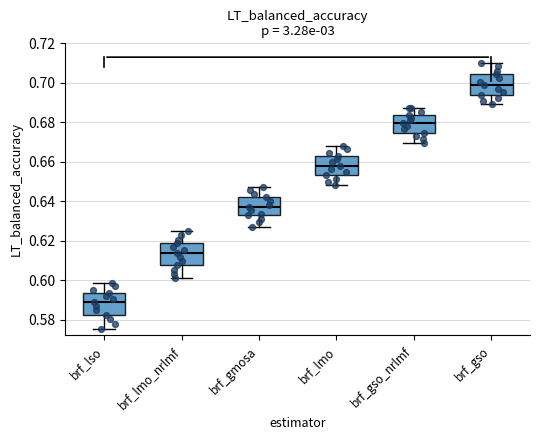

Which box has the highest median line?

brf_gso